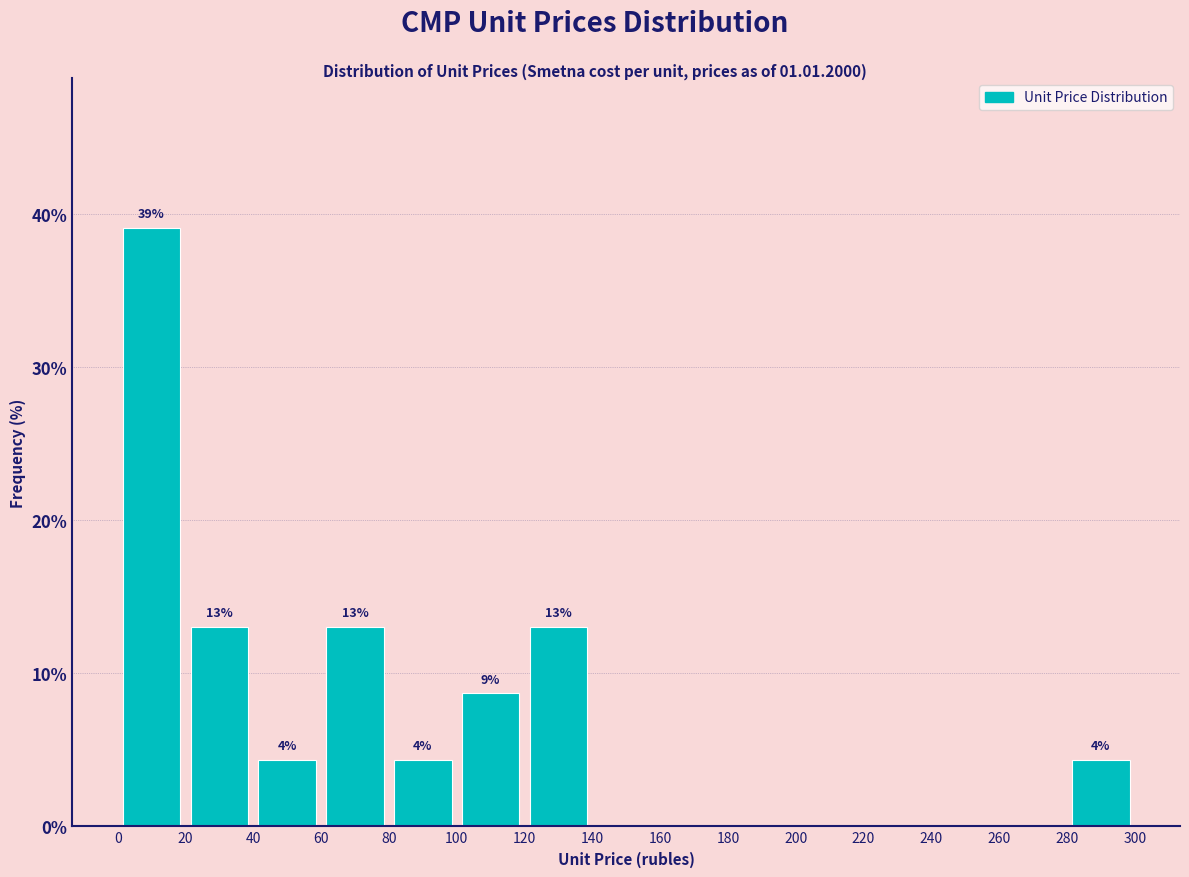

Over which range of the x-axis is the bar tallest?

0 to 20